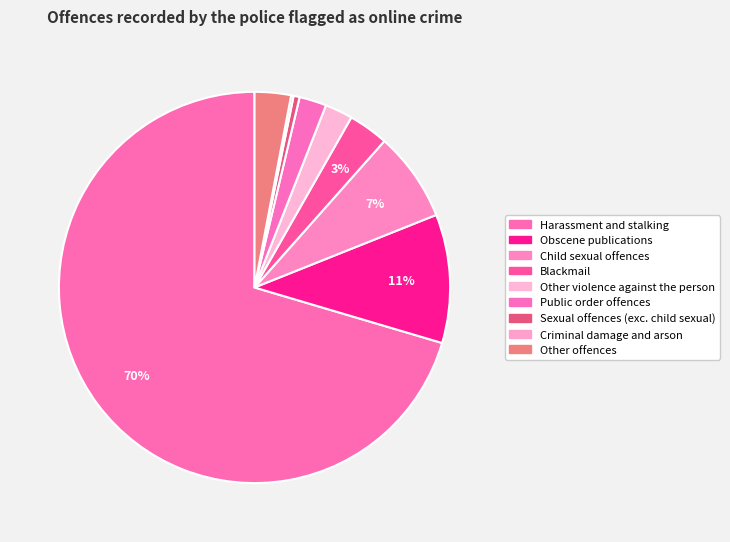

Do Blackmail and Obscene publications together represent more than half of the pie?

No